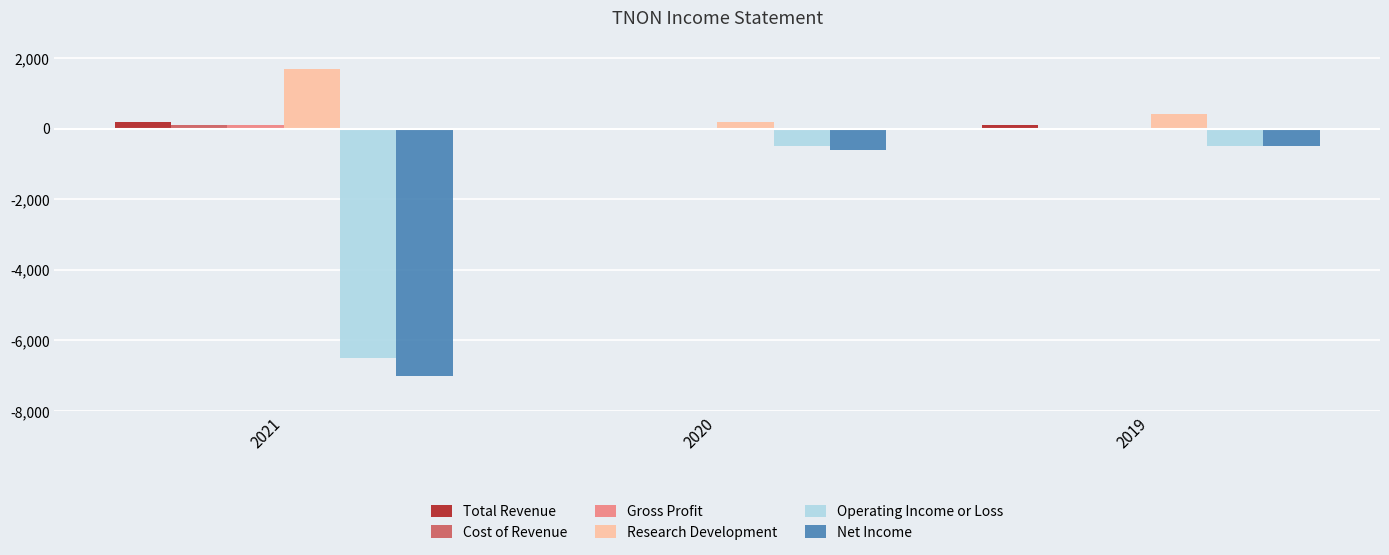

At which label does Research Development reach its peak?

2021